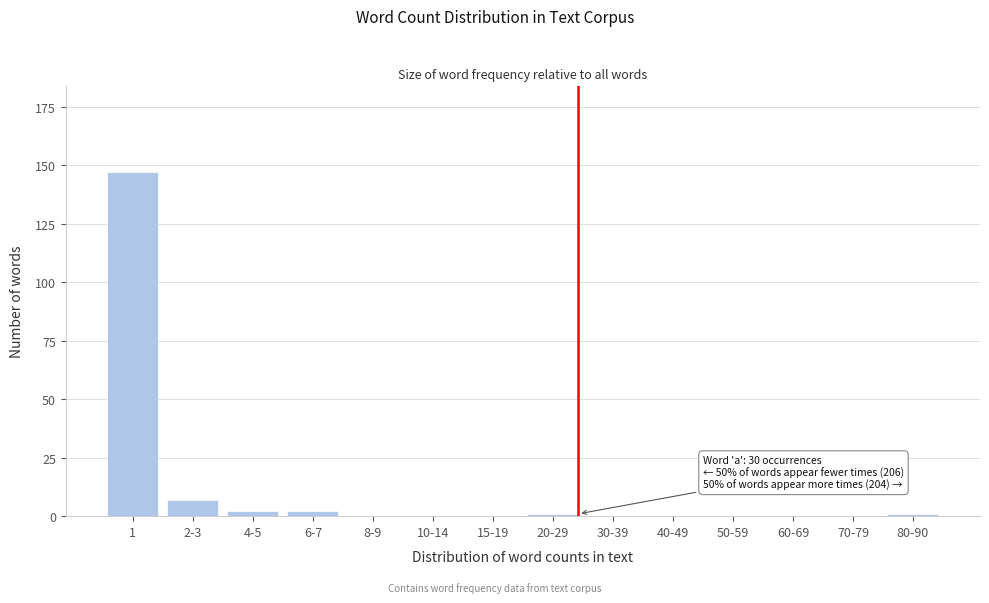

Reading right to left, what are all the values shown in this chart?

80-90=1	70-79=0	60-69=0	50-59=0	40-49=0	30-39=0	20-29=1	15-19=0	10-14=0	8-9=0	6-7=2	4-5=2	2-3=7	1=147